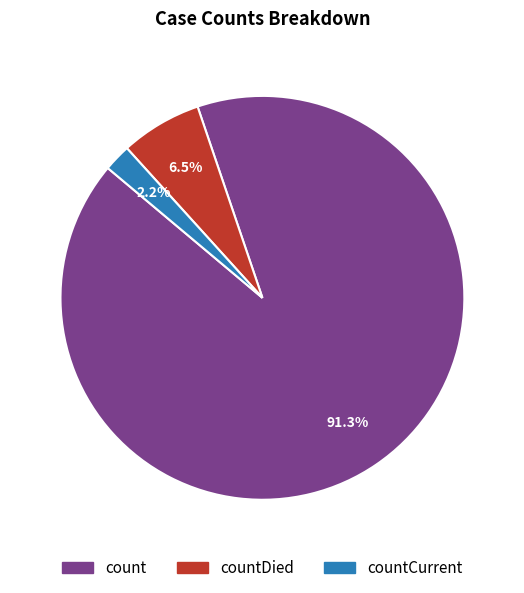

Is there a majority slice in this chart?

Yes